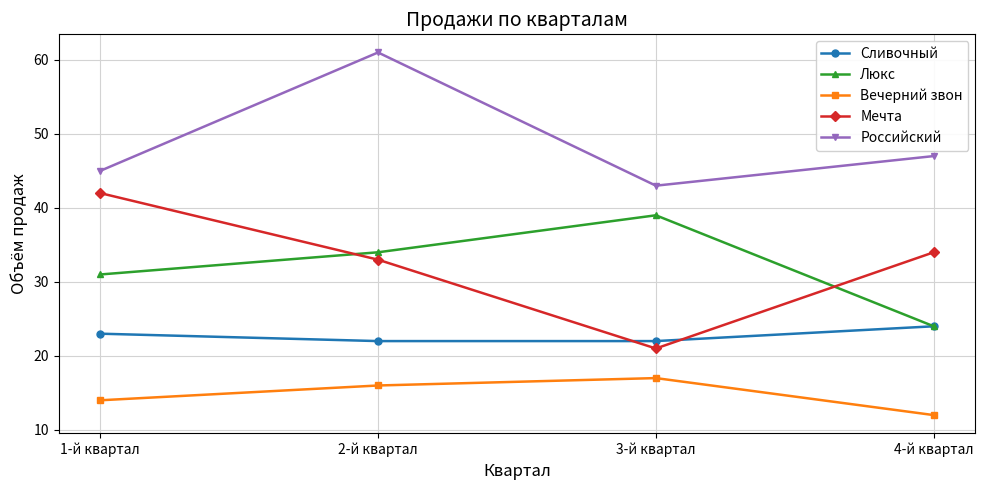

True or false: Сливочный has more than 0 interior local peaks.

False